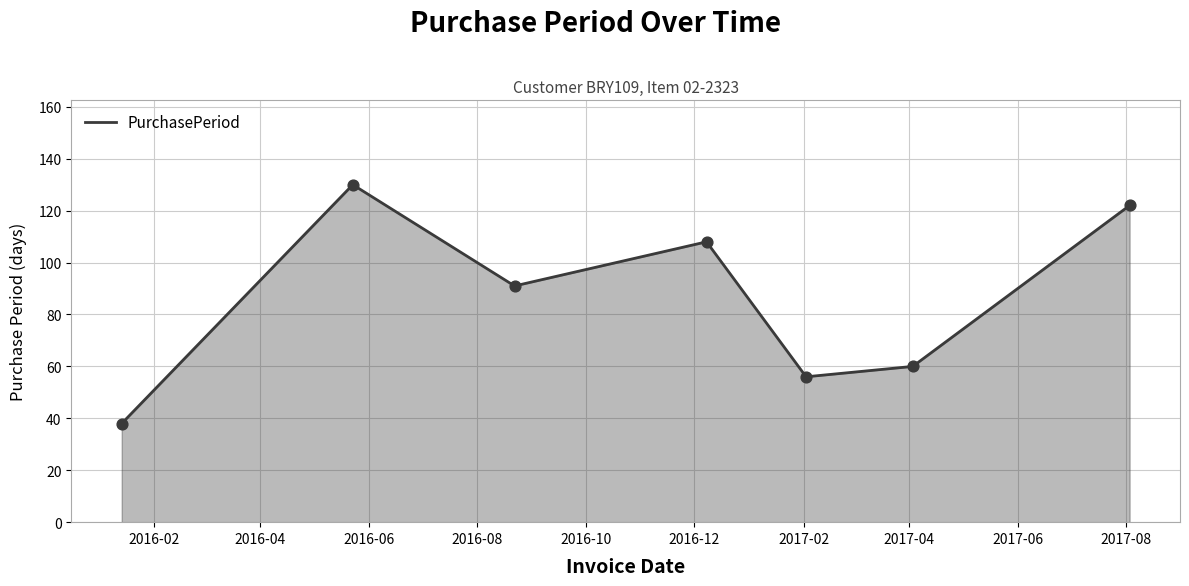

What is the difference between the maximum and minimum values?

92